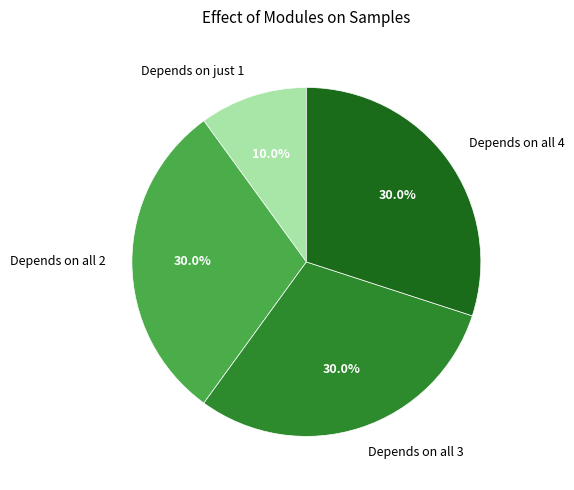

What is the smallest slice in the pie chart?

Depends on just 1